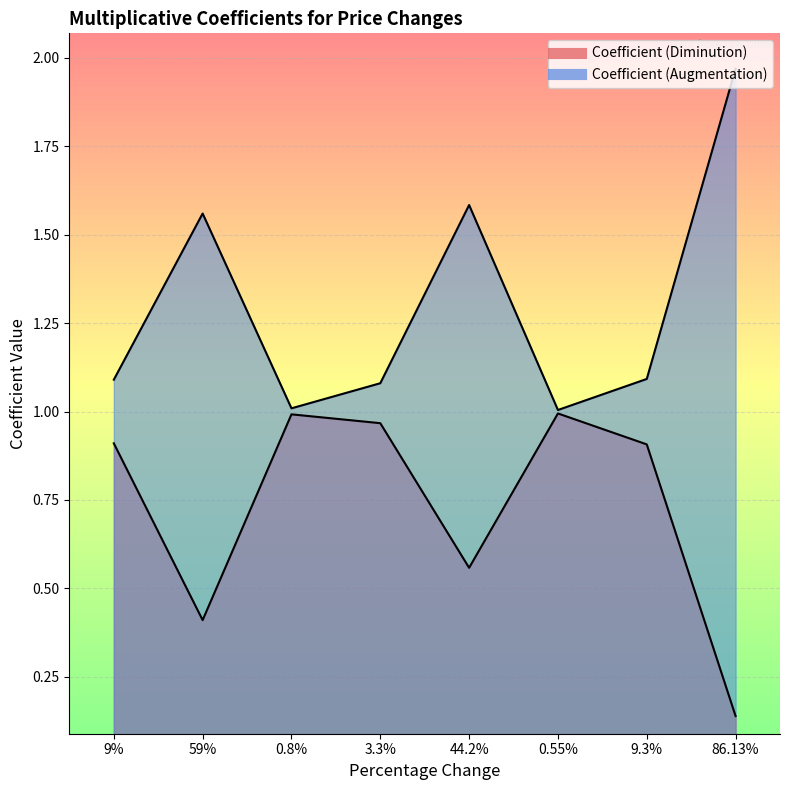

At how many categories does at least one series exceed 0?

8